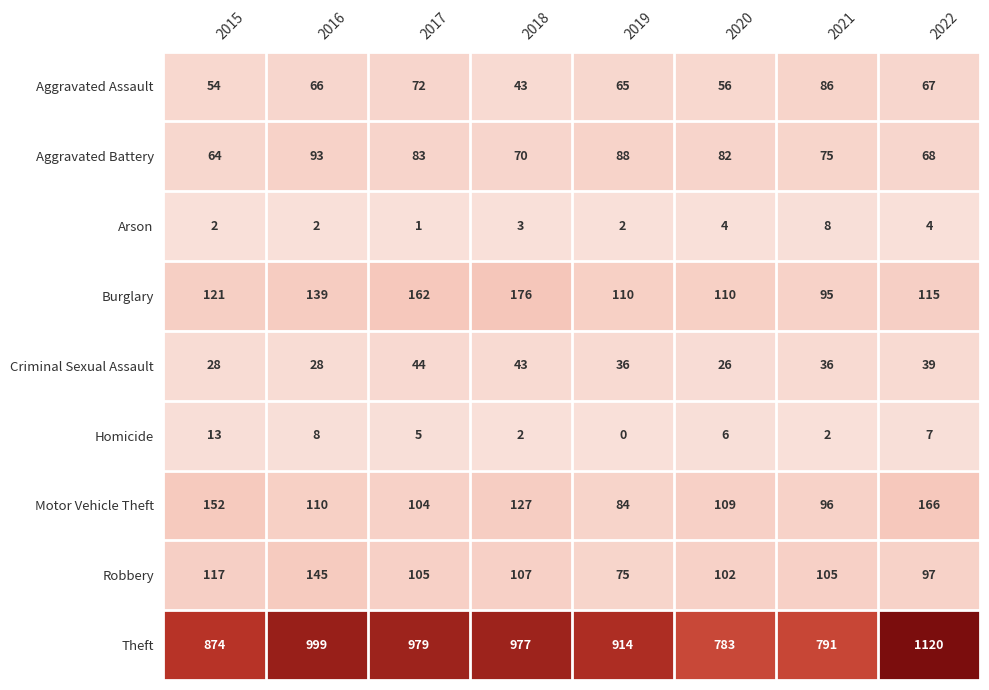

The Theft series shows 258 at 2019. True or false?

False